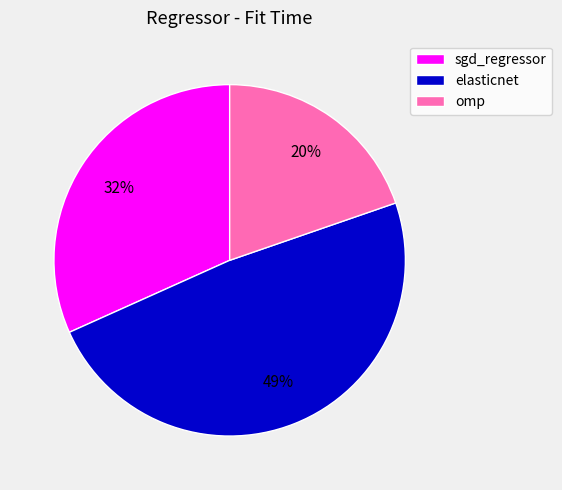

True or false: omp accounts for 20% of the total.

True